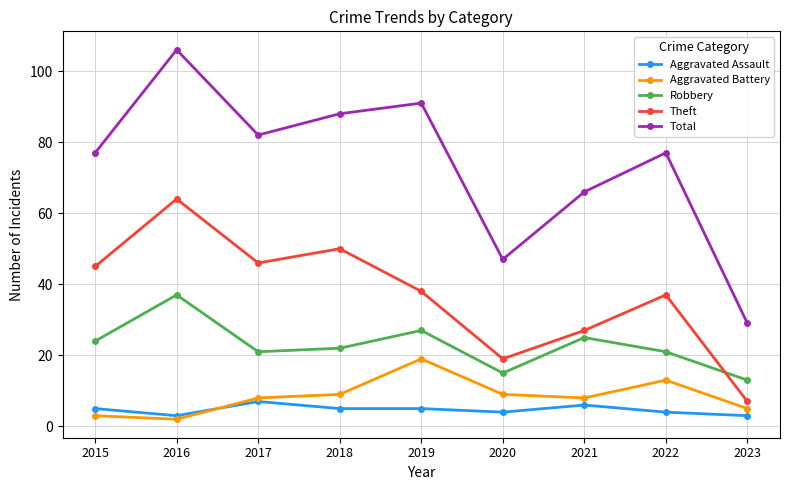

At which category does Aggravated Battery reach its first local peak?

2019